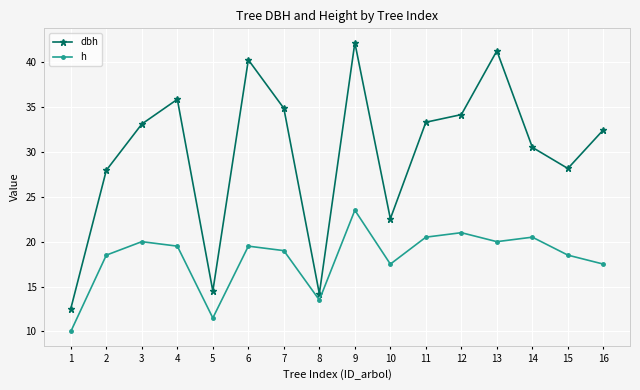

What is the average value of the h series?

18.2